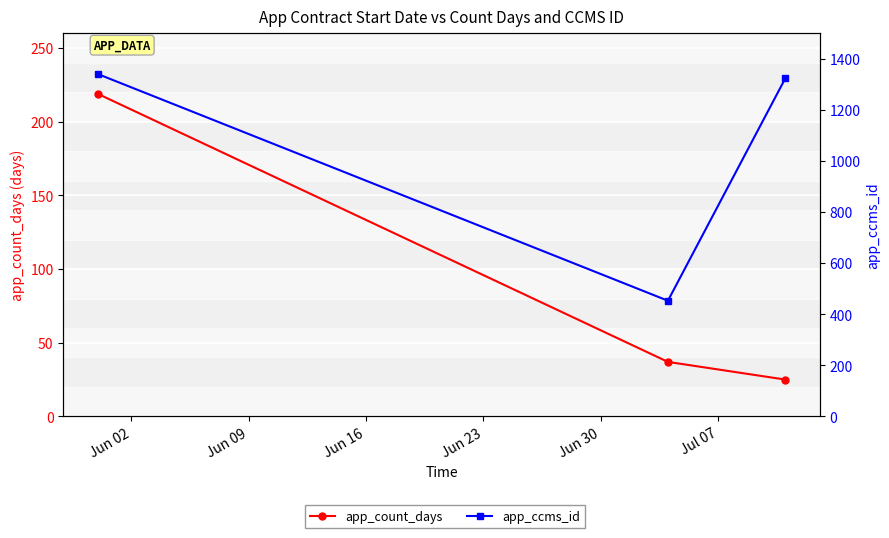

Which series has the largest total across all categories?

app_ccms_id